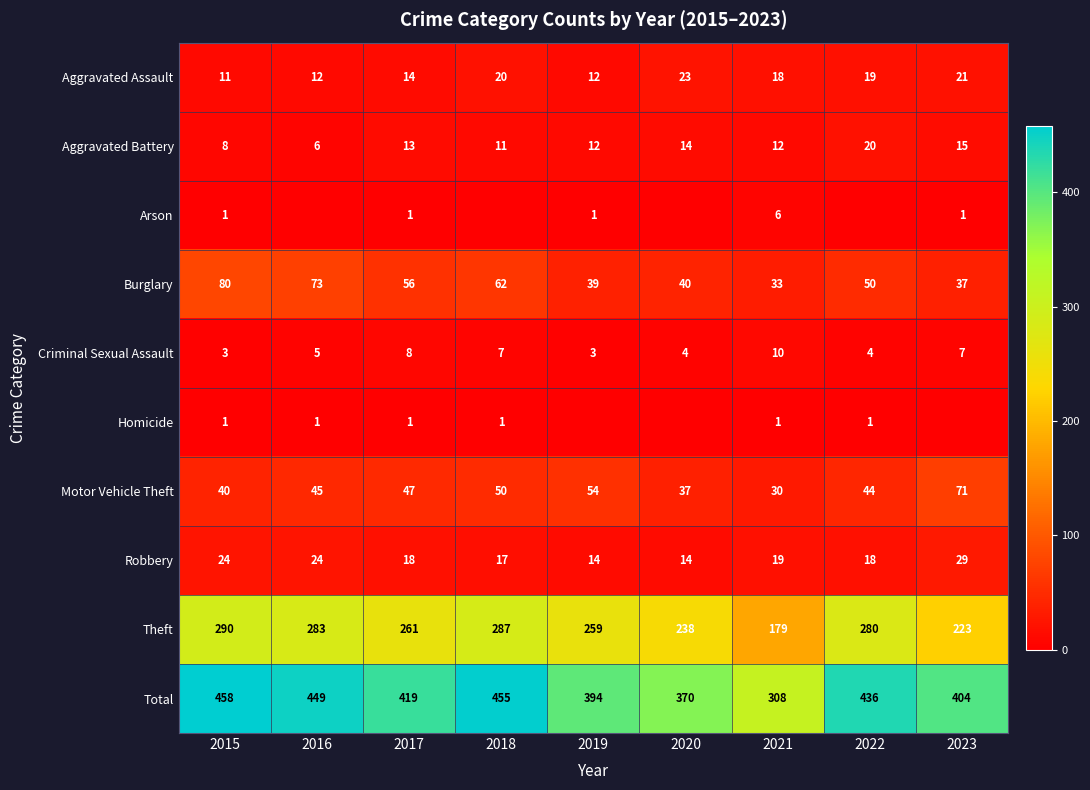

At which category is the sum across all series the highest?

2015